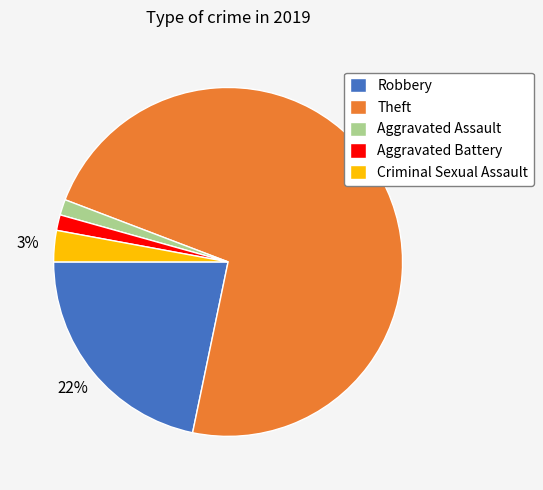

What is the majority slice?

Theft